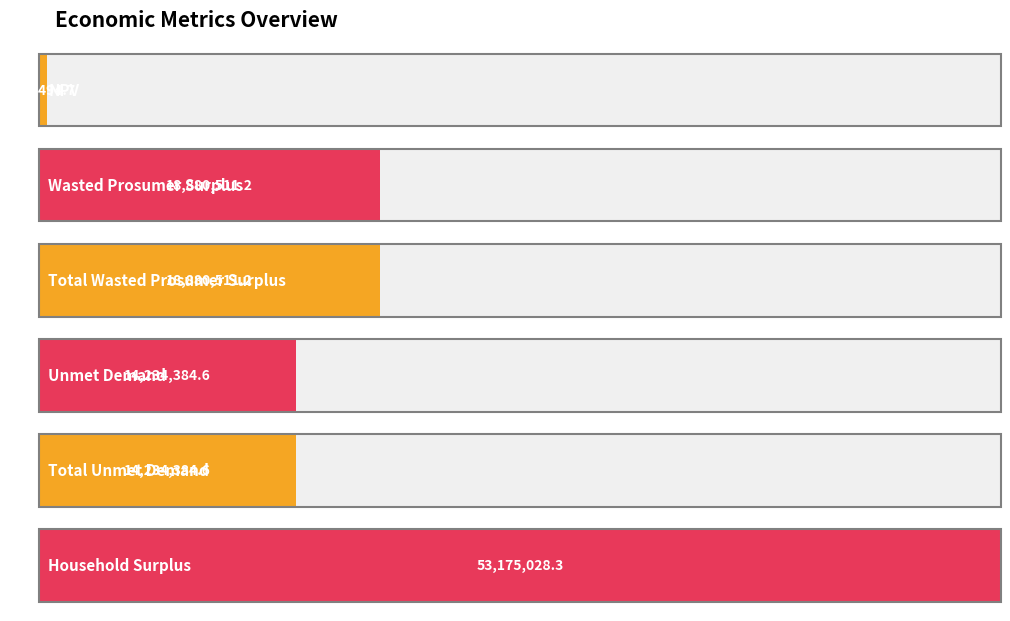

Reading right to left, what are all the values shown in this chart?

Household Surplus=53175028.3	Total Unmet Demand=14234384.6	Unmet Demand=14234384.6	Total Wasted Prosumer Surplus=18880511.2	Wasted Prosumer Surplus=18880511.2	NPV=485494.7